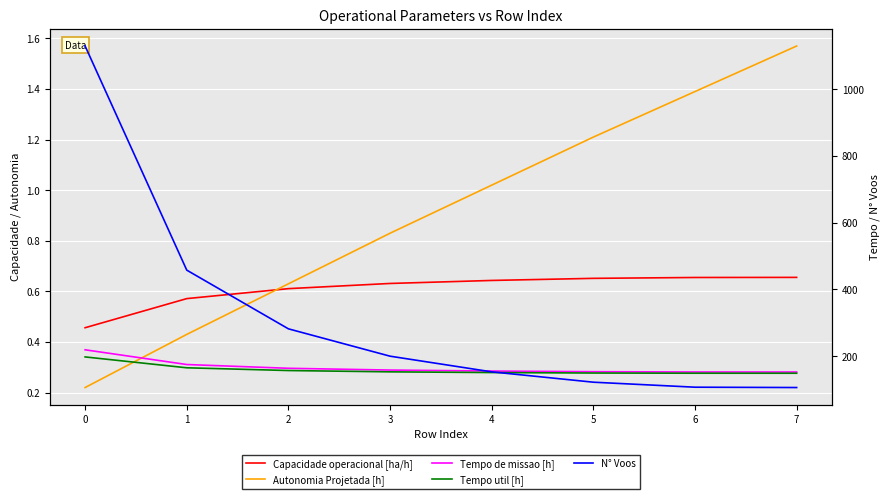

True or false: N° Voos and Capacidade operacional [ha/h] intersect in this chart.

False